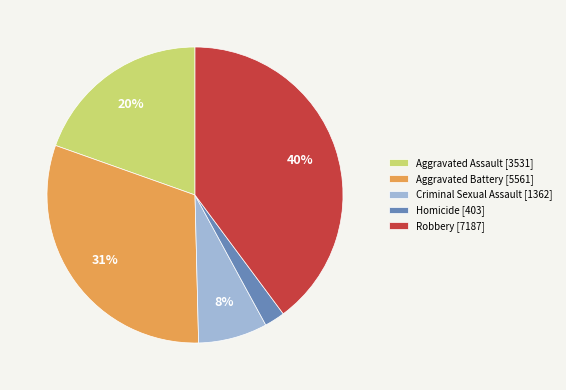

The Homicide slice represents 2% of the pie. True or false?

True